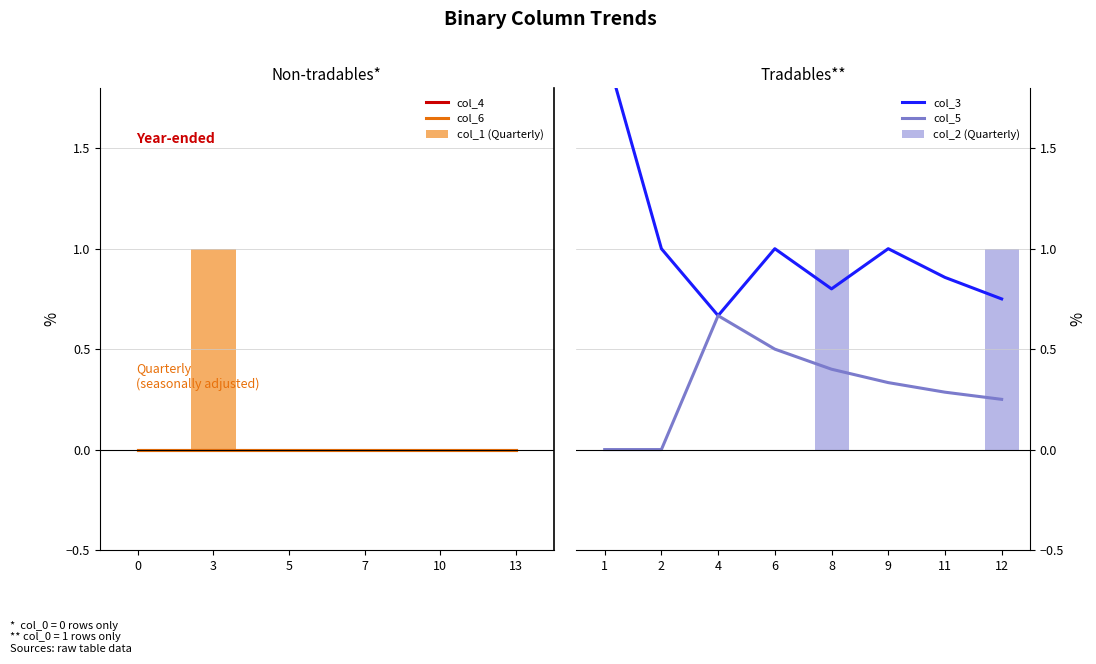

The col_5 series shows 0.0 at 1. True or false?

True